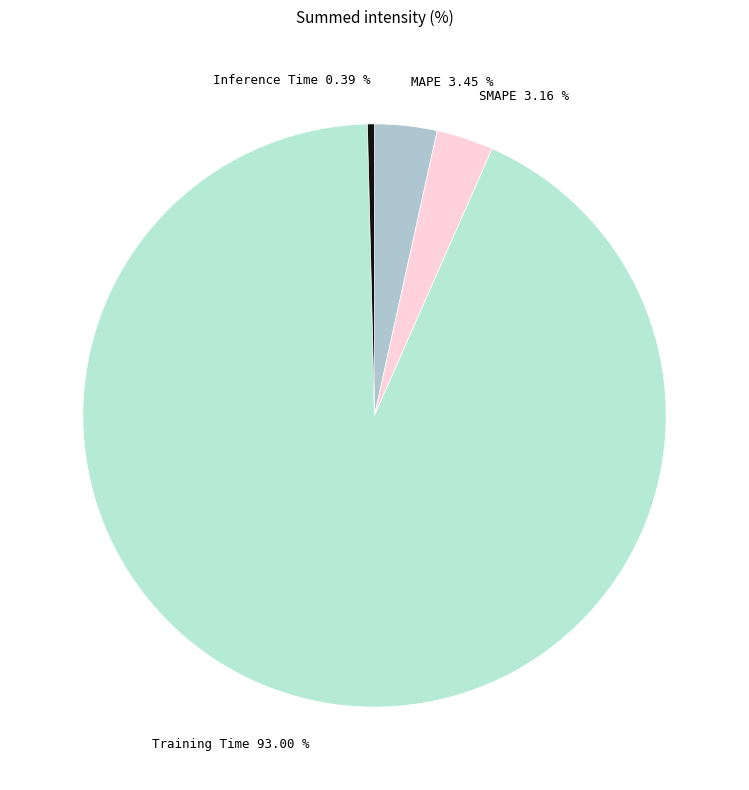

True or false: Inference Time accounts for 15% of the total.

False